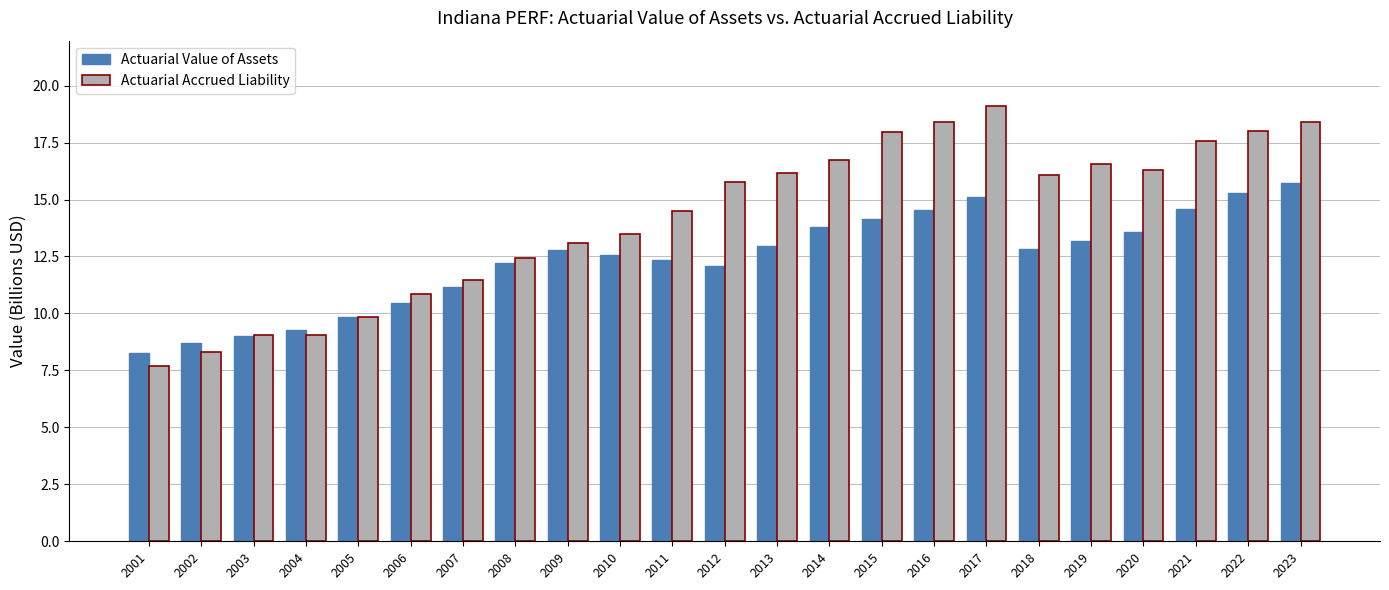

The Actuarial Value of Assets series shows 16.5 at 2006. True or false?

False